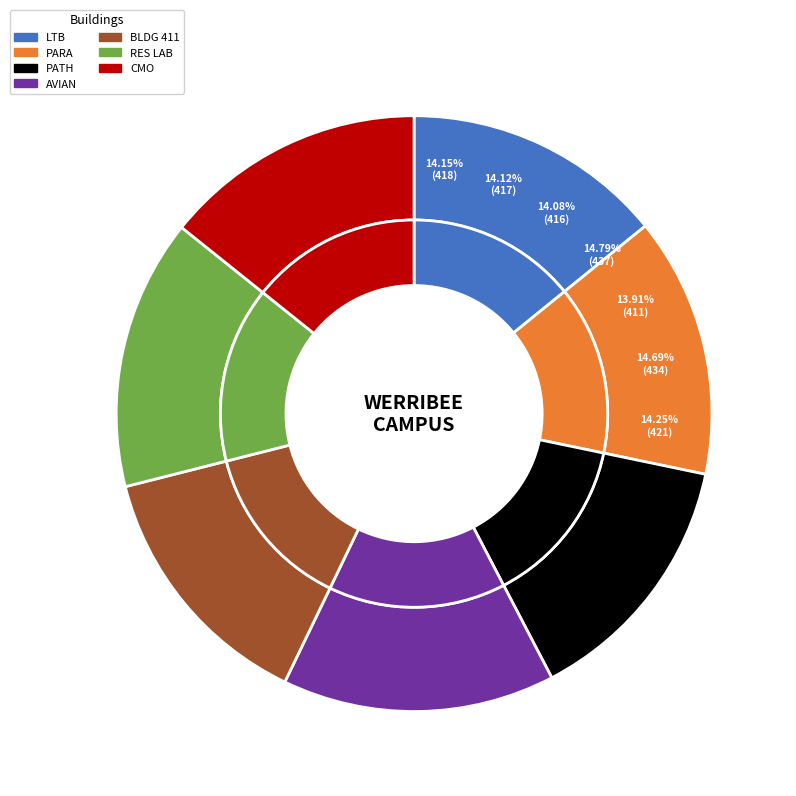

Rank the categories by value from lowest to highest.

BUILDING 411, WERRIBEE PATHOLOGY BUILDING, WERRIBEE PARASITOLOGY BUILDING, WERRIBEE LEARNING & TEACHING BUILDING, CAMPUS MANAGEMENT OFFICE, RESEARCH LABORATORY, AVIAN RESEARCH BUILDING